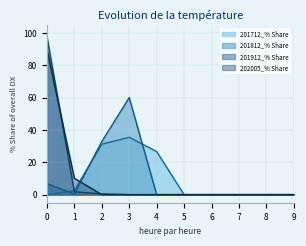

How many data points in 201812_% Share are above 0?

4